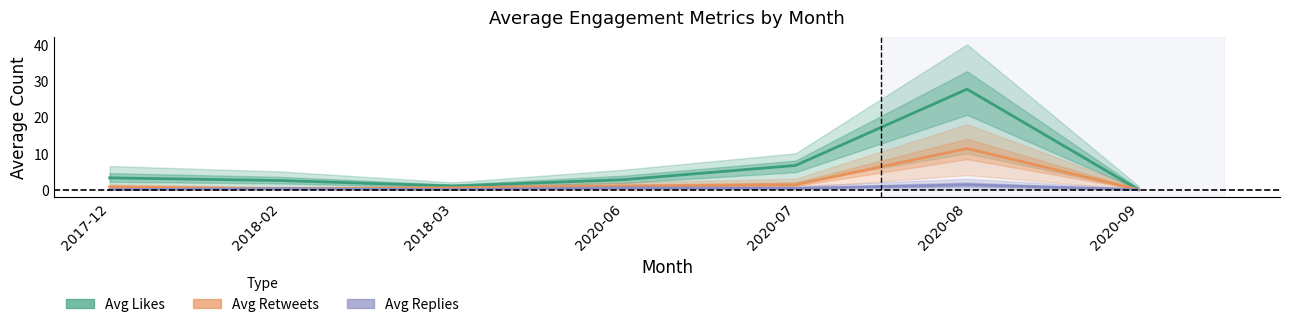

What is the label of the 2nd point from the left?

2018-02